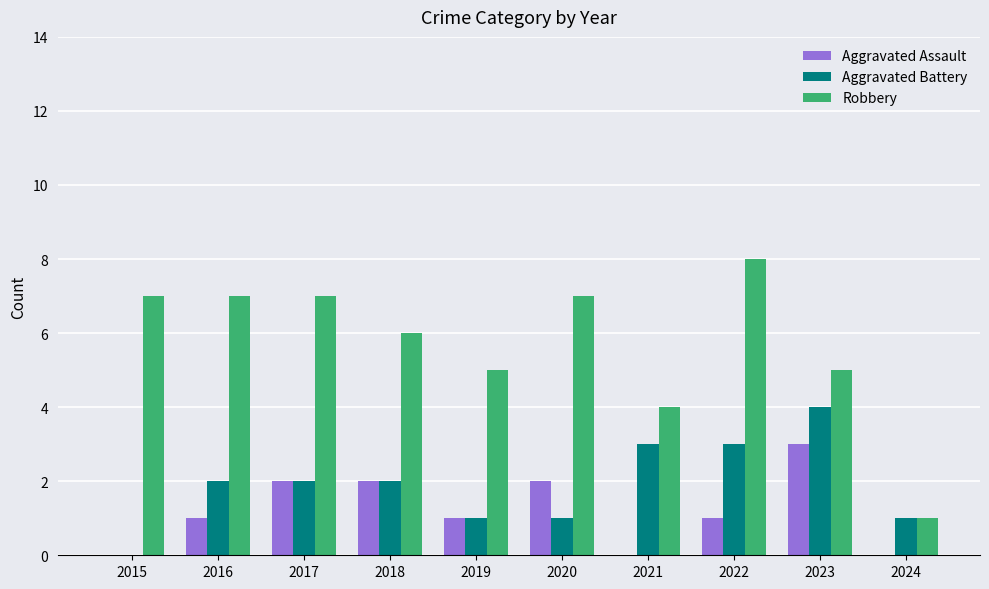

What is the sum of all Aggravated Assault values?

12